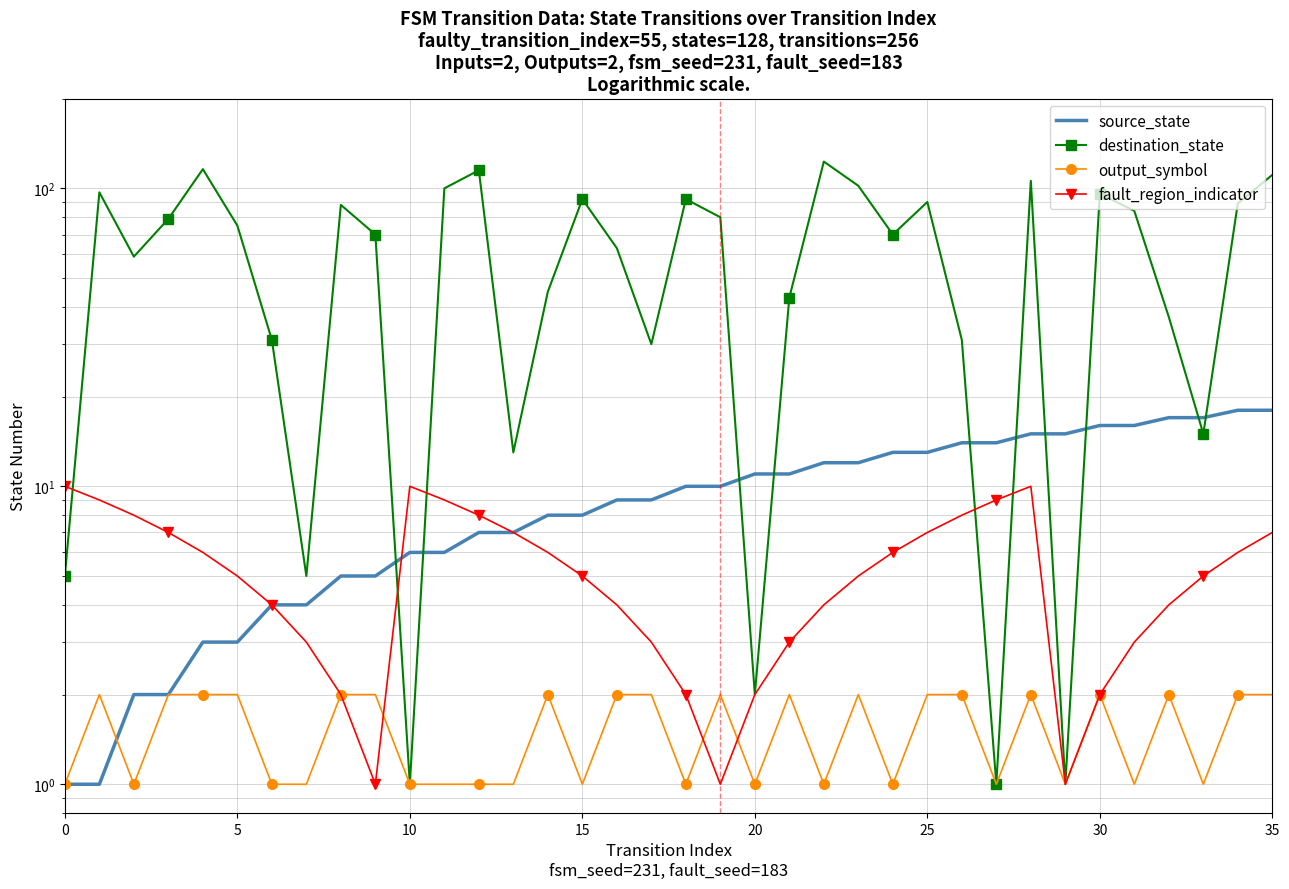

True or false: output_symbol and destination_state intersect in this chart.

False